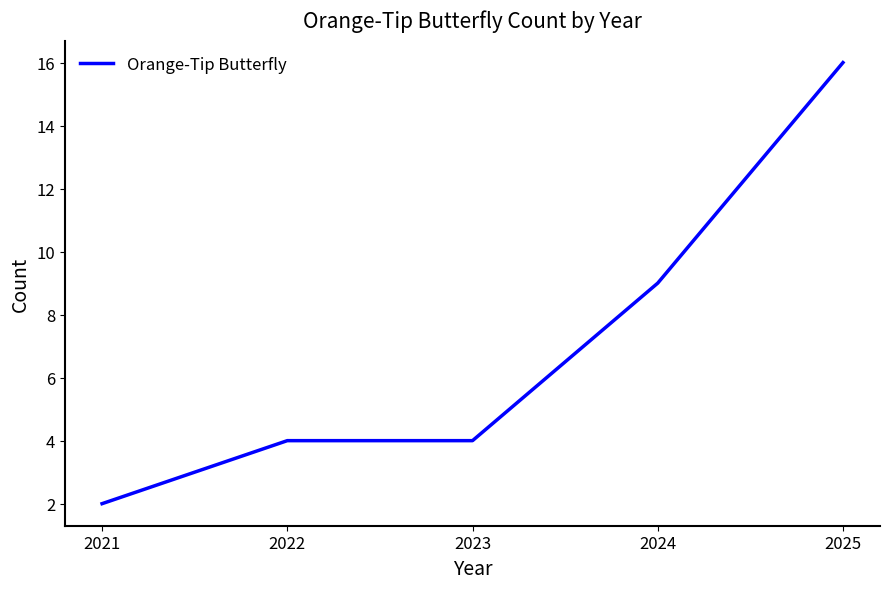

Read the value at 2024.

9